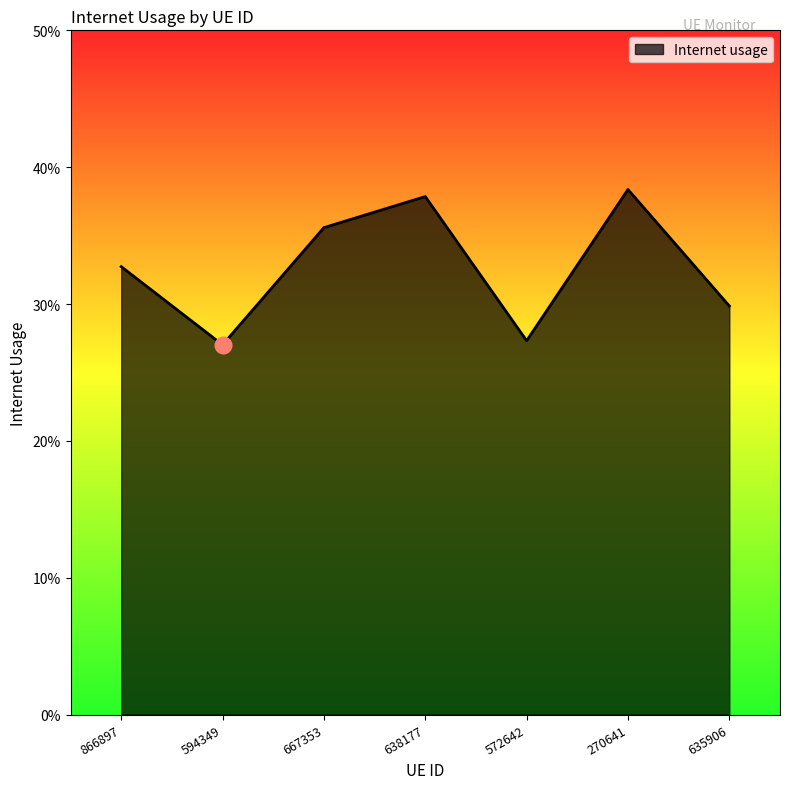

Reading left to right, extract all data points from this chart.

866897=0.3	594349=0.3	667353=0.4	638177=0.4	572642=0.3	270641=0.4	635906=0.3